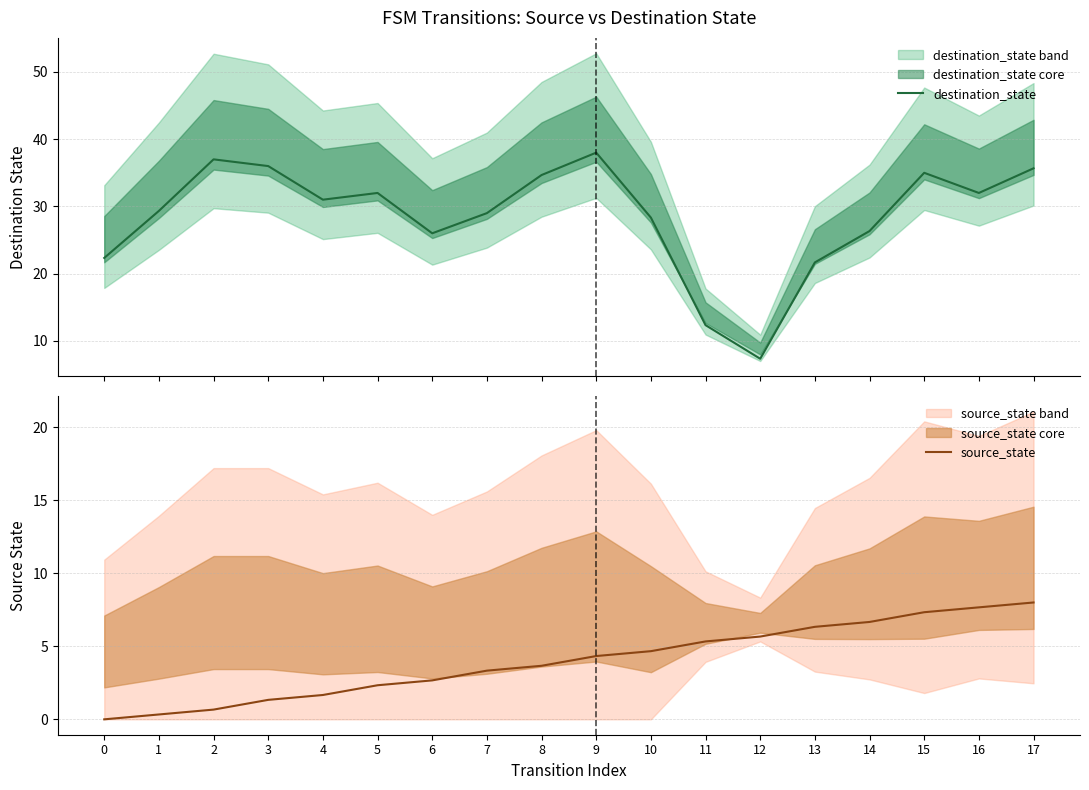

Which series has the widest spread of values?

destination_state